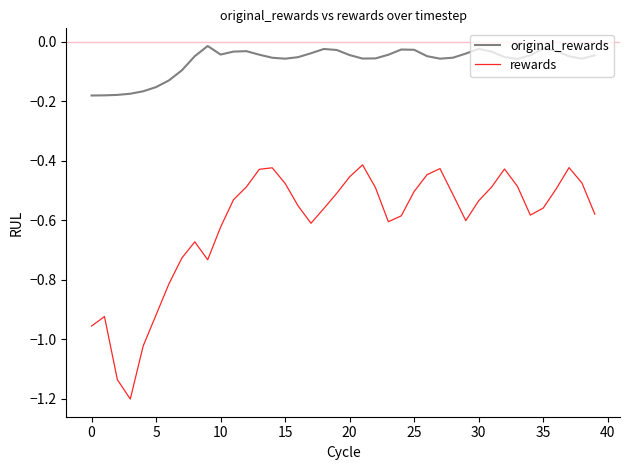

True or false: rewards has more than 1 interior local peaks.

True